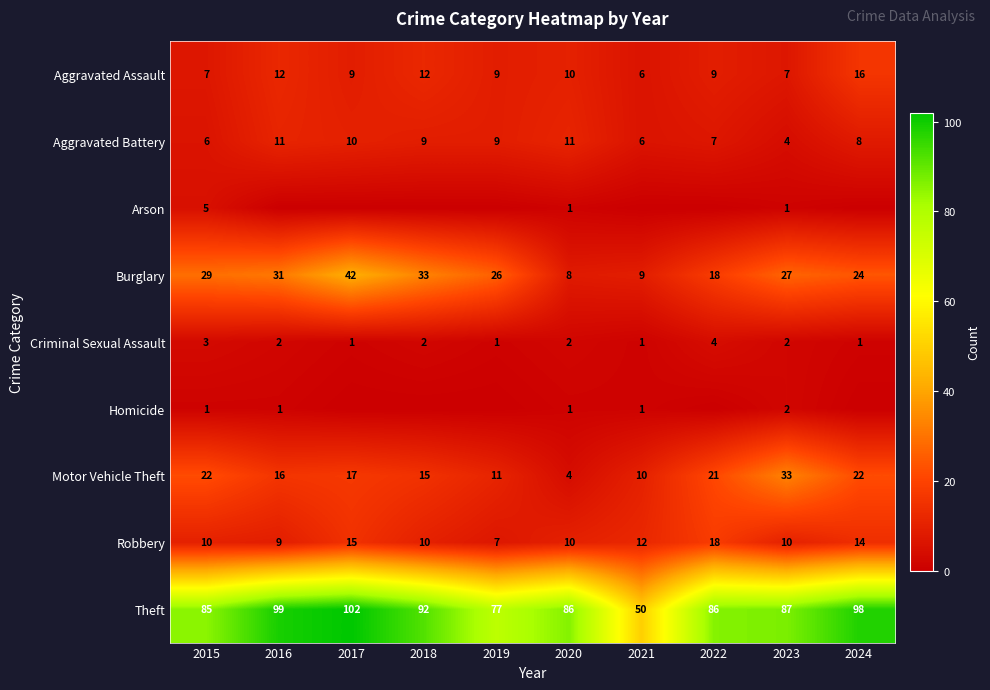

Read the Motor Vehicle Theft value at 2015, to the nearest 10.

20